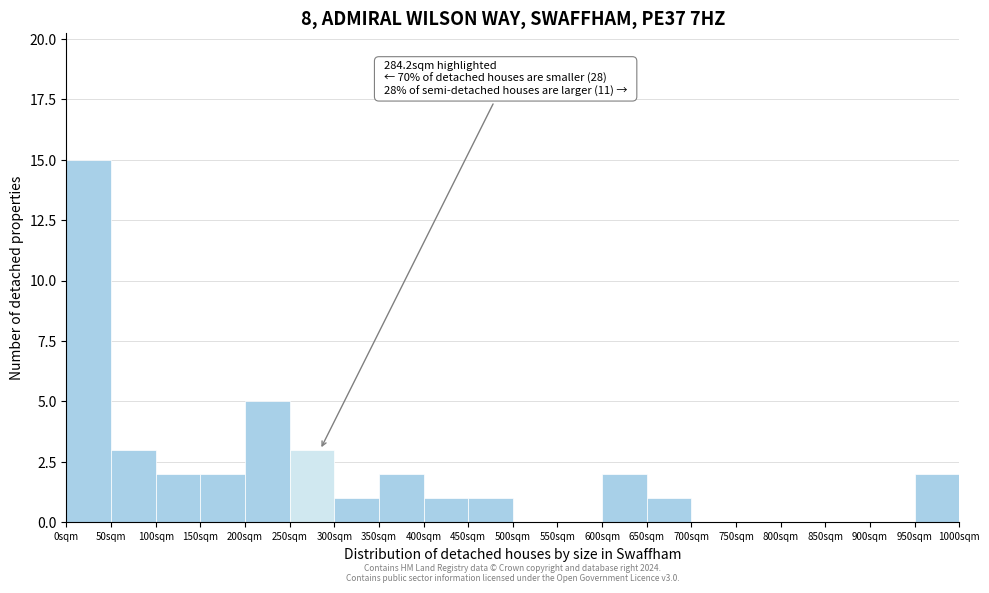

Over which range of the x-axis is the bar tallest?

0 to 50